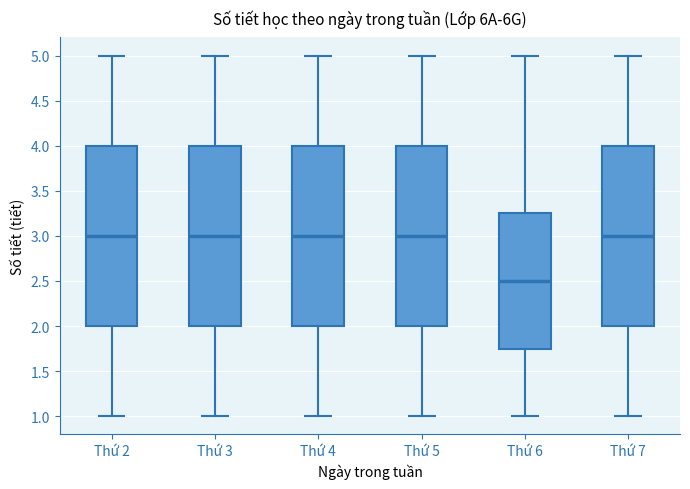

Reading left to right, read every box against the y-axis: the position of its median line, the range the box covers, and the ends of its whiskers. The values are not printed on the chart, so give them approximately, as read against the axis.

Thứ 2: median 3.00, box 2.00 to 4.00, whiskers 1.00 to 5.00
Thứ 3: median 3.00, box 2.00 to 4.00, whiskers 1.00 to 5.00
Thứ 4: median 3.00, box 2.00 to 4.00, whiskers 1.00 to 5.00
Thứ 5: median 3.00, box 2.00 to 4.00, whiskers 1.00 to 5.00
Thứ 6: median 2.50, box 1.75 to 3.25, whiskers 1.00 to 5.00
Thứ 7: median 3.00, box 2.00 to 4.00, whiskers 1.00 to 5.00